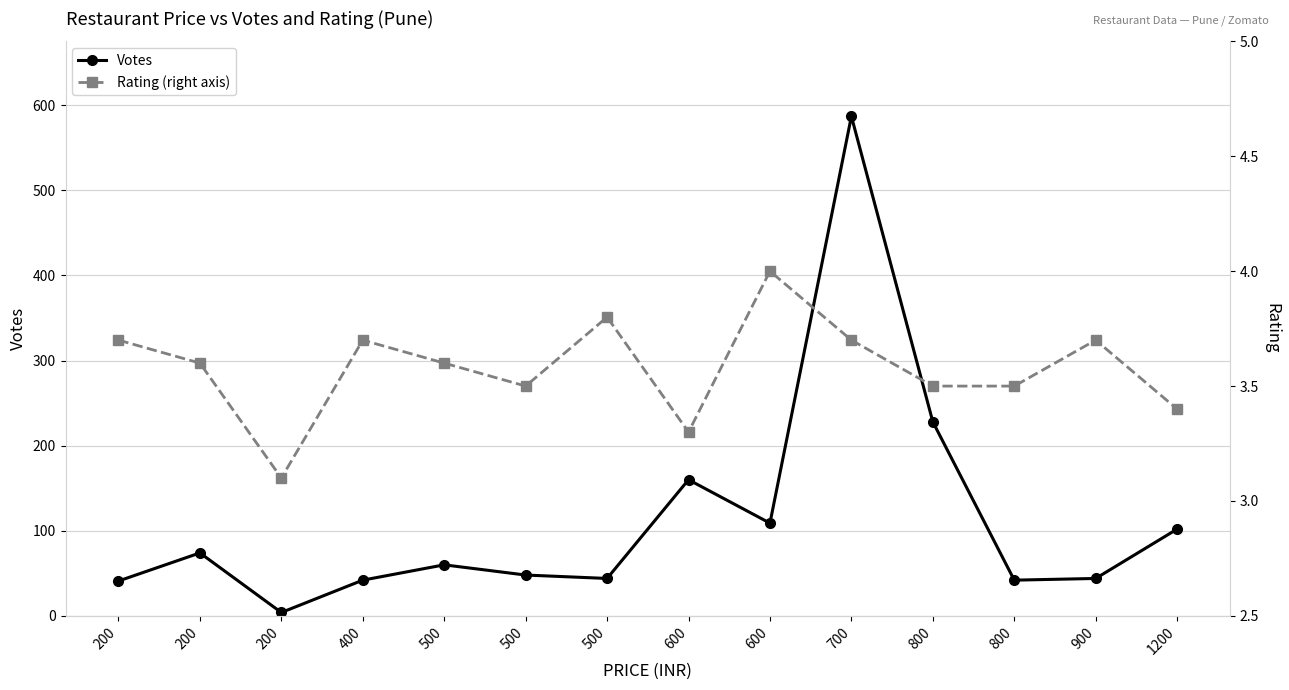

What is the value of the Votes point at the 4th from the left?

42.0